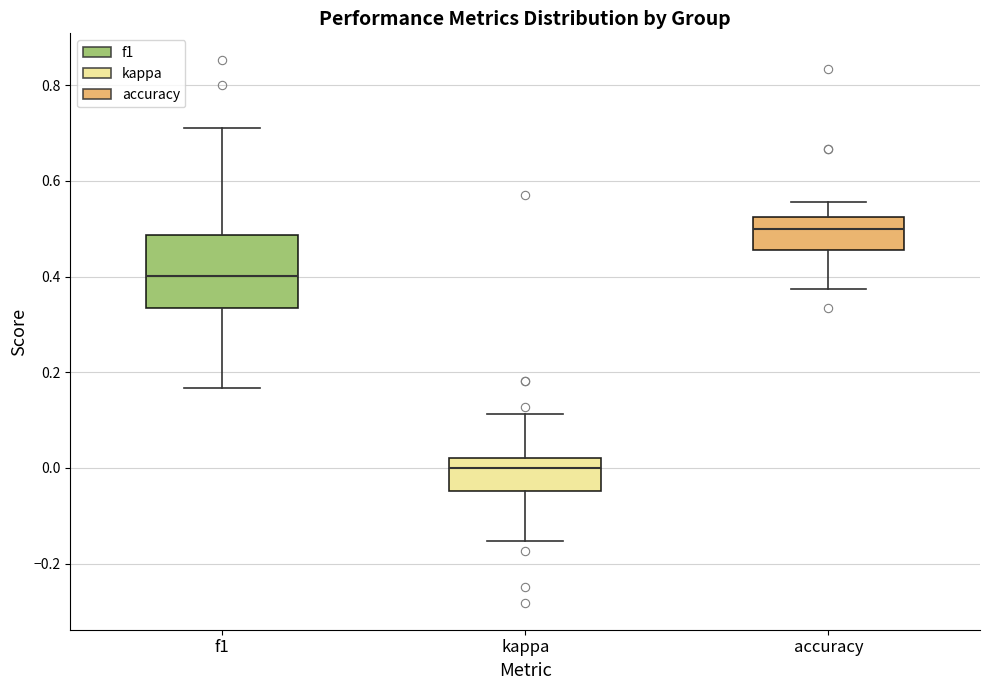

Where does the lower whisker of the box for kappa end on the y-axis? The values are not printed on the chart, so give them approximately, as read against the axis.

-0.16